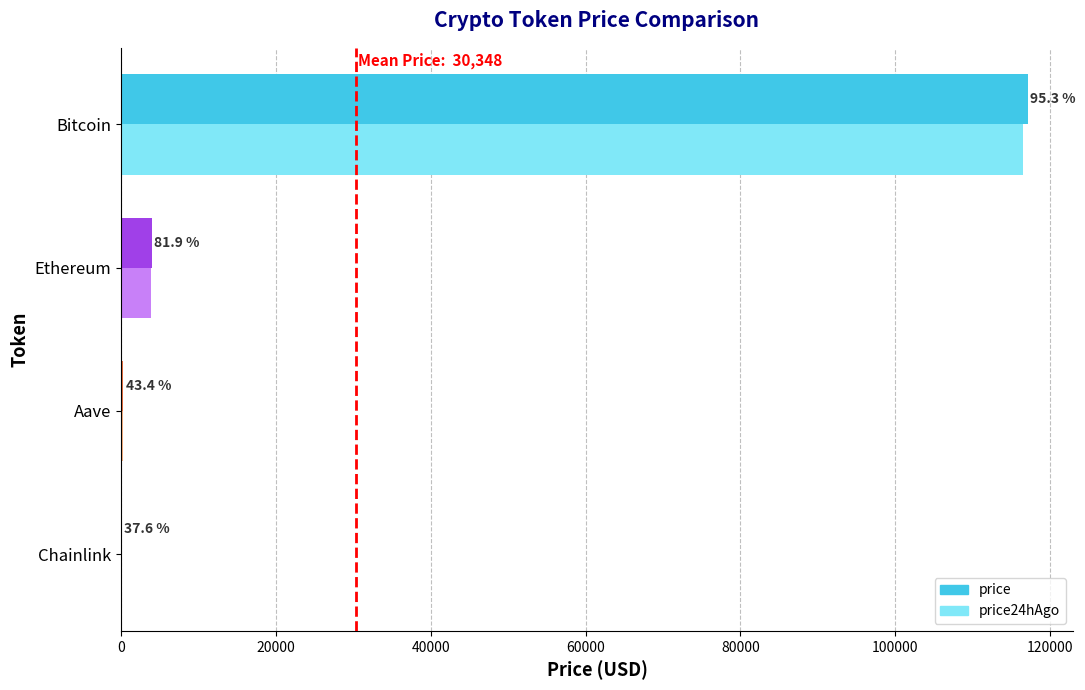

What are all the series names shown in the legend?

price, price24hAgo